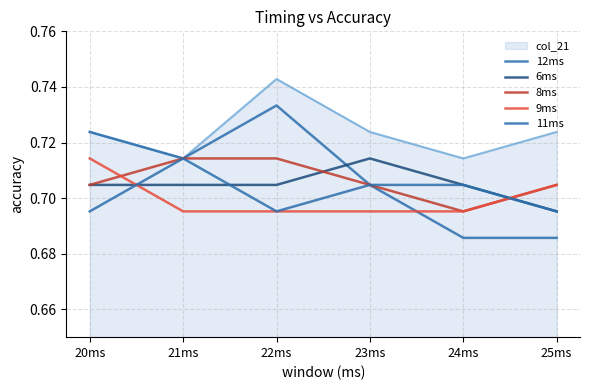

What value does the 8ms series have at 22ms?

0.7